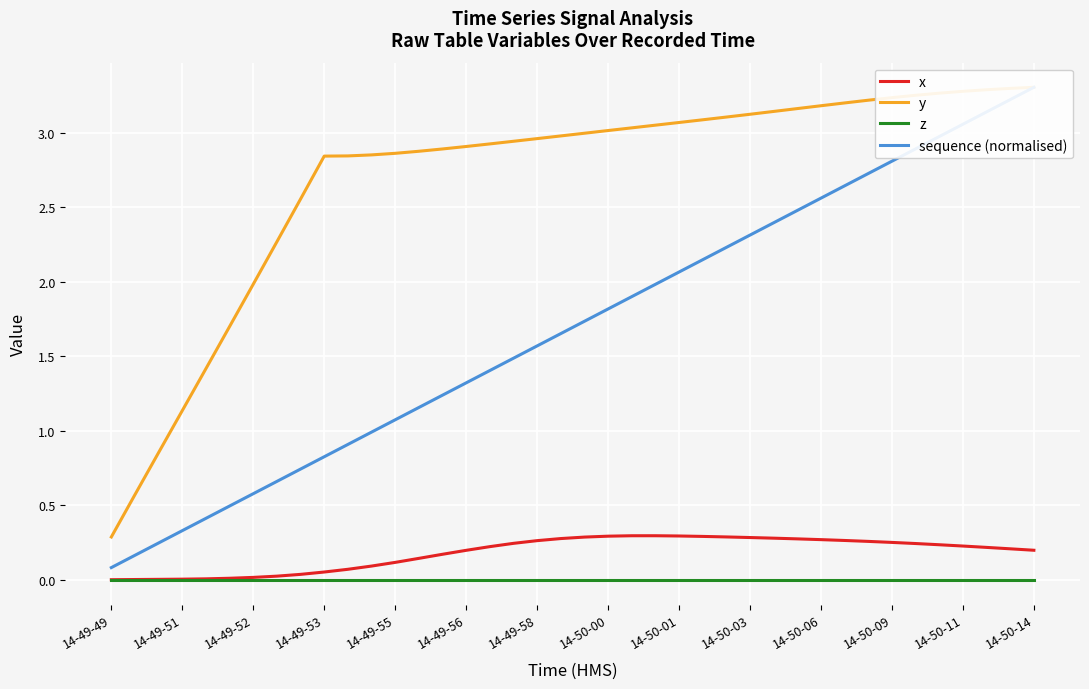

Is the value of z at 14-50-11 greater than the value of x at 14-50-01?

No